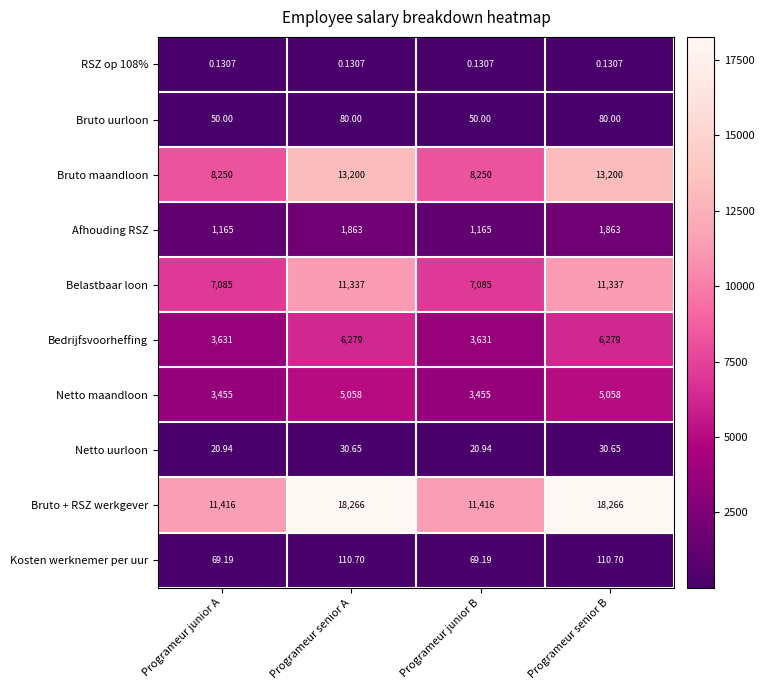

Which series has the largest range (max minus min)?

Bruto + RSZ werkgever